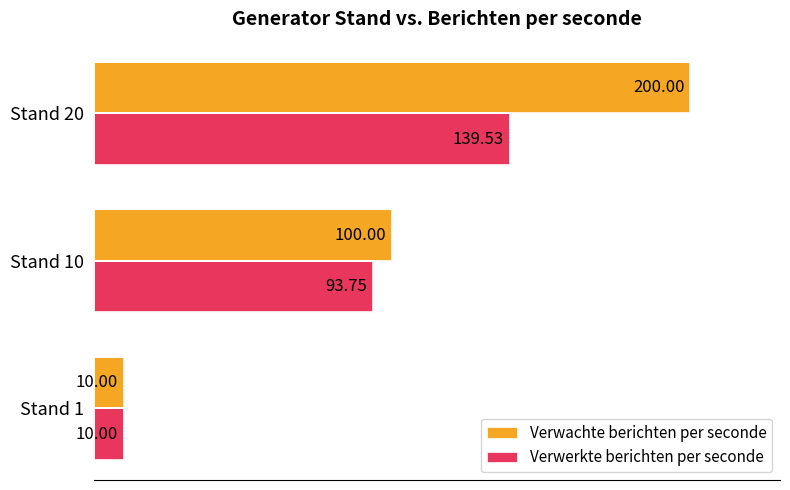

Which series changed the most between Stand 1 and Stand 20?

Verwachte berichten per seconde